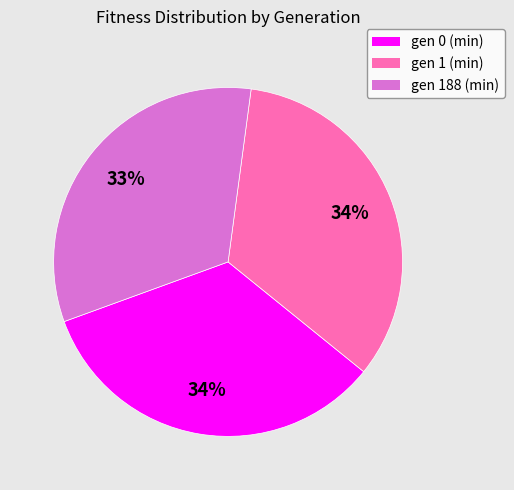

Between gen 188 (min) and gen 1 (min), which is larger?

gen 1 (min)